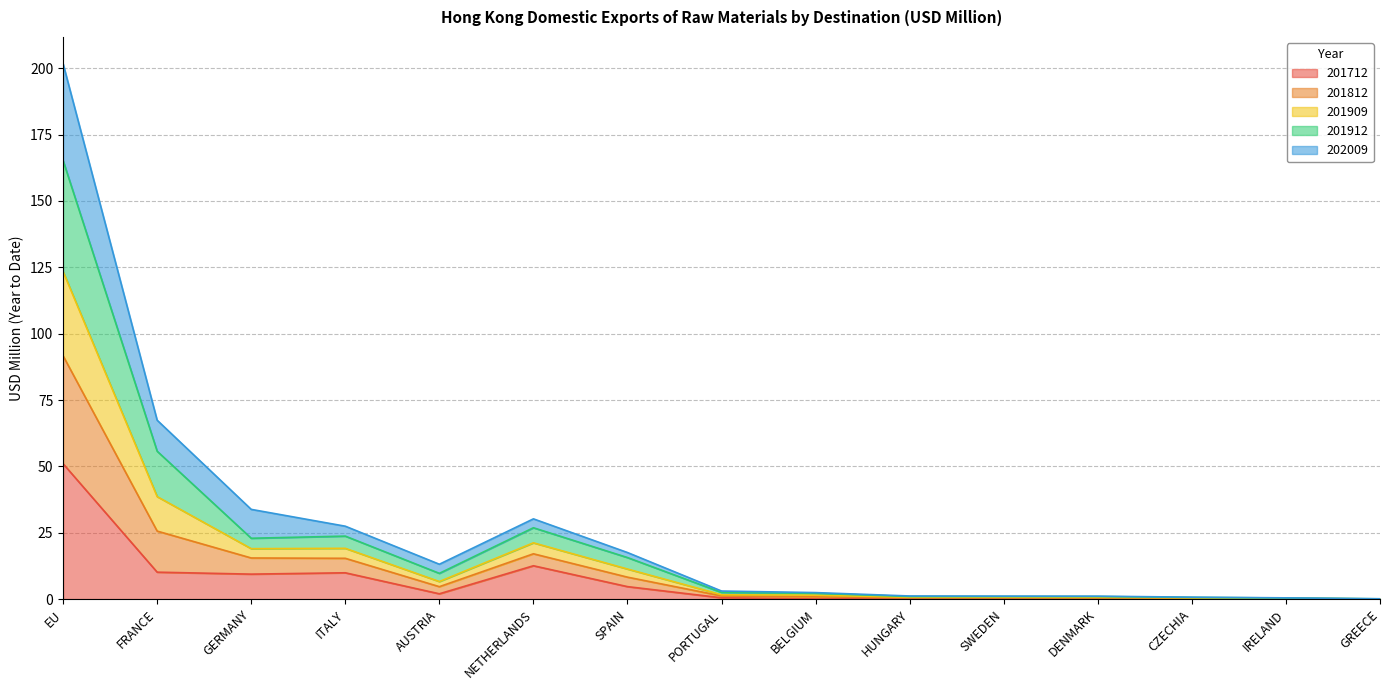

What is the total value across all series at EU?

201.7